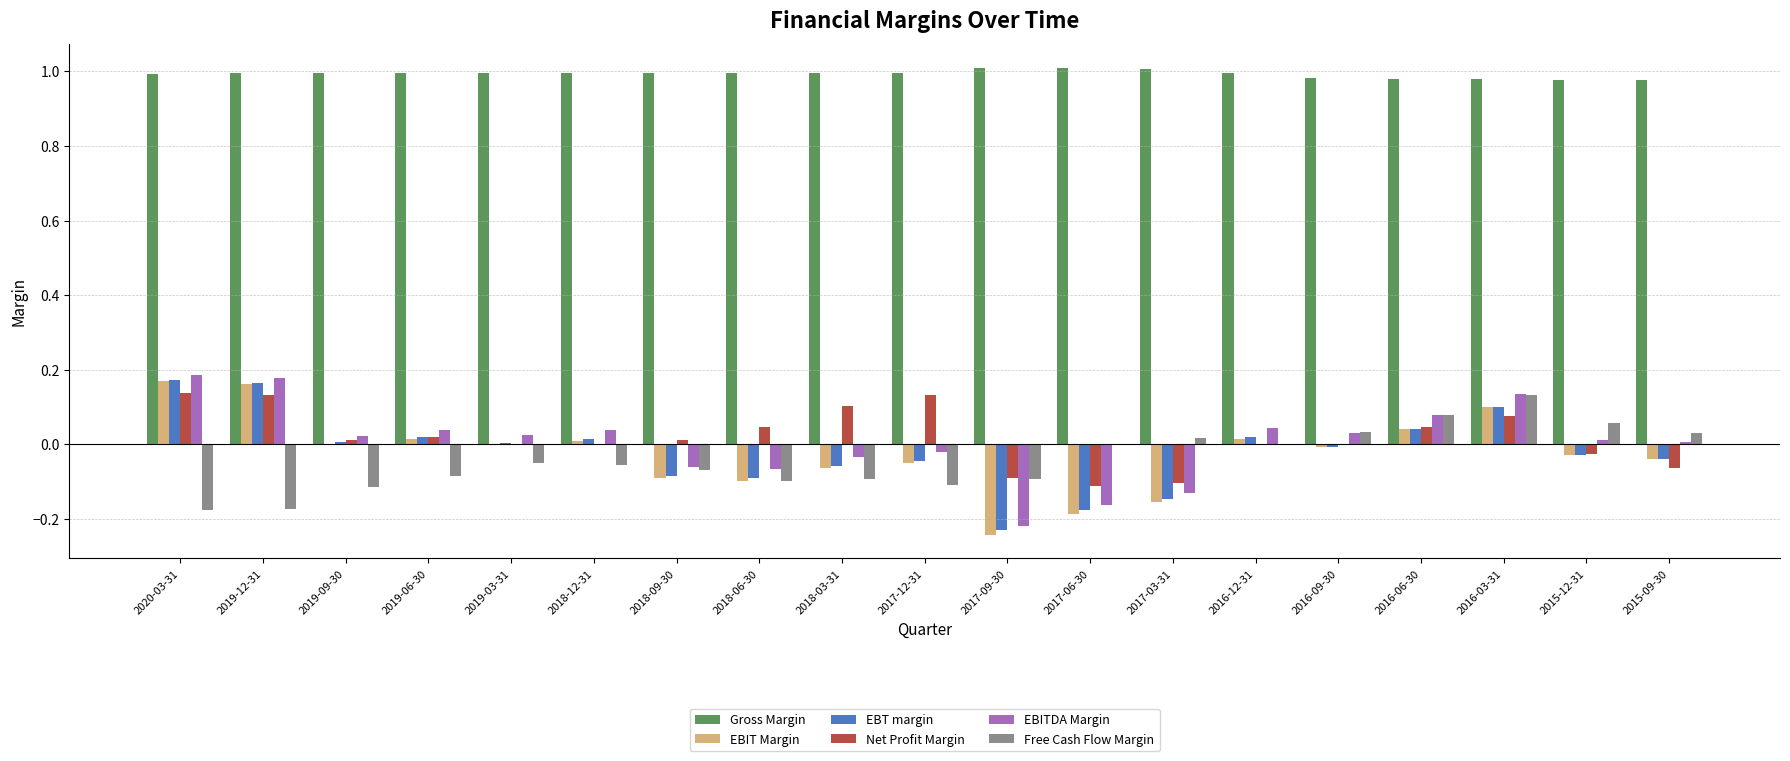

What is the total value across all series at 2019-12-31?

1.5